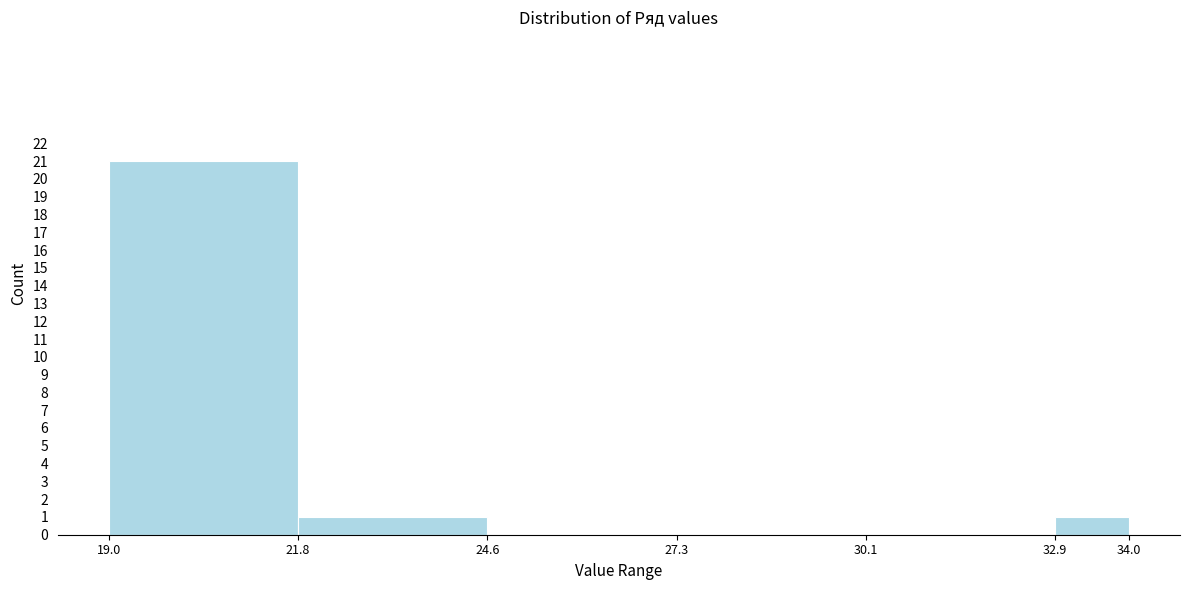

Reading left to right, list every bar in this chart as the range it spans on the x-axis followed by its height. The values are not printed on the chart, so give them approximately, as read against the axis.

19.0 to 21.8: 21
21.8 to 24.6: 1
24.6 to 27.3: 0
27.3 to 30.1: 0
30.1 to 32.9: 0
32.9 to 34.0: 1